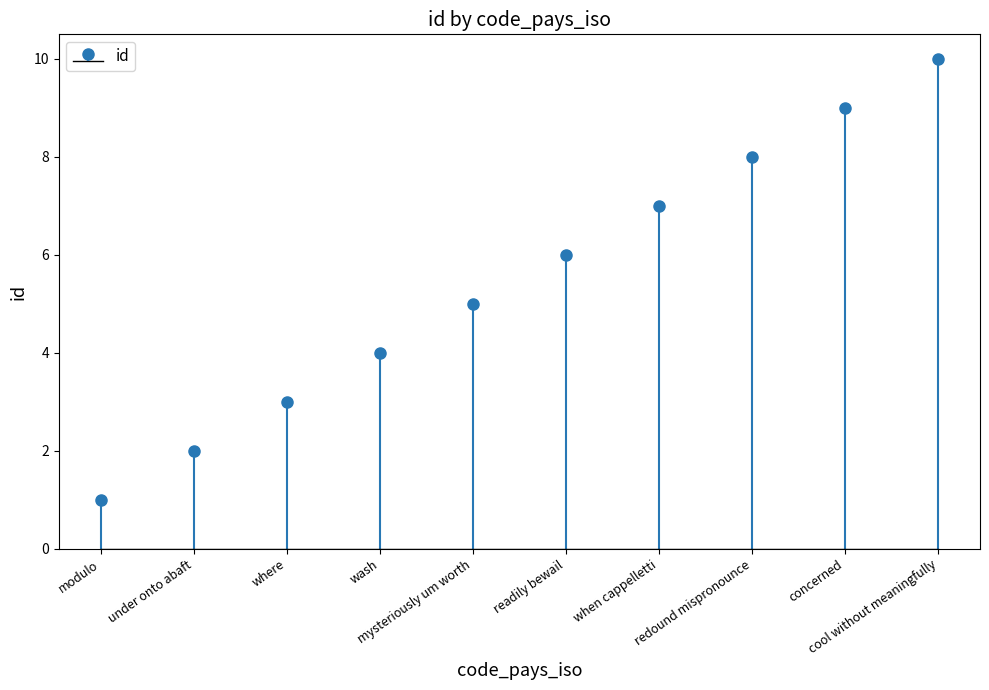

True or false: the data shows 10 at cool without meaningfully.

True